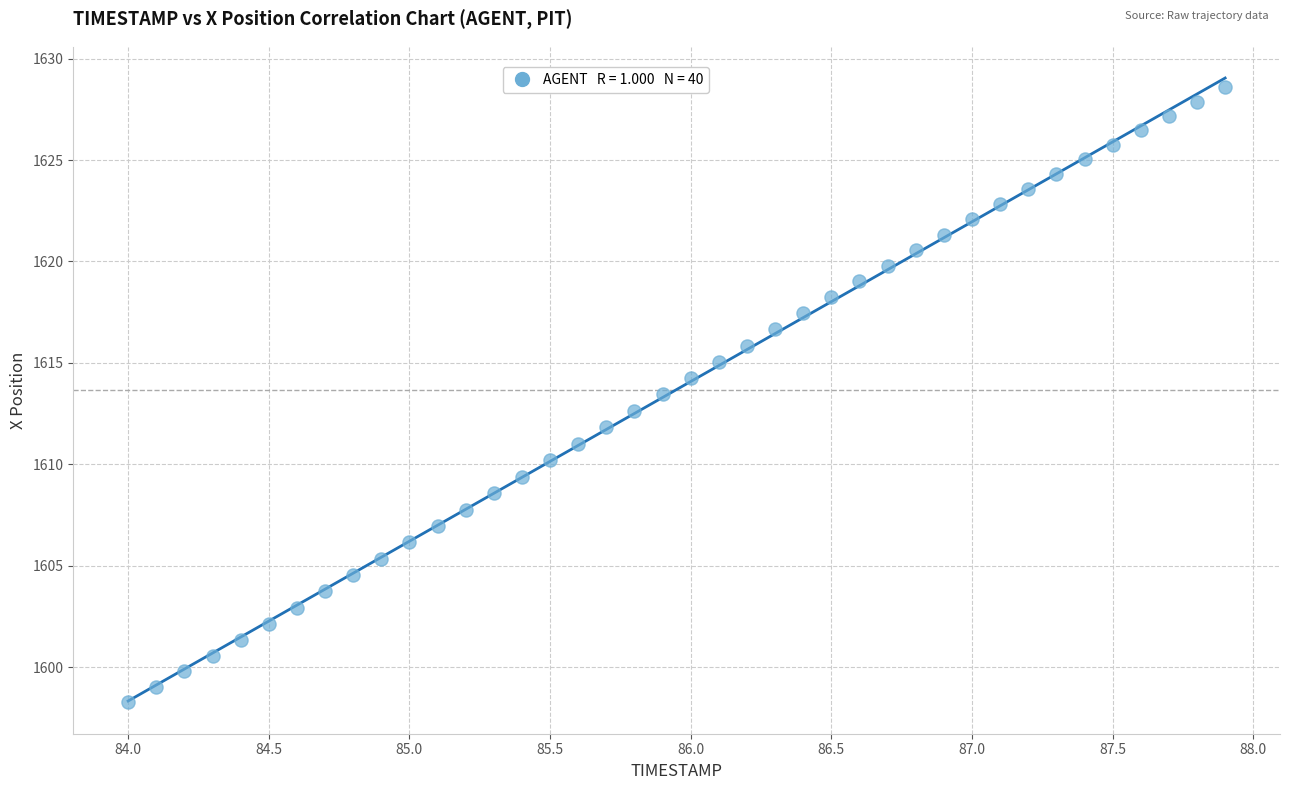

What is the range of Y values (max minus min)?

30.3